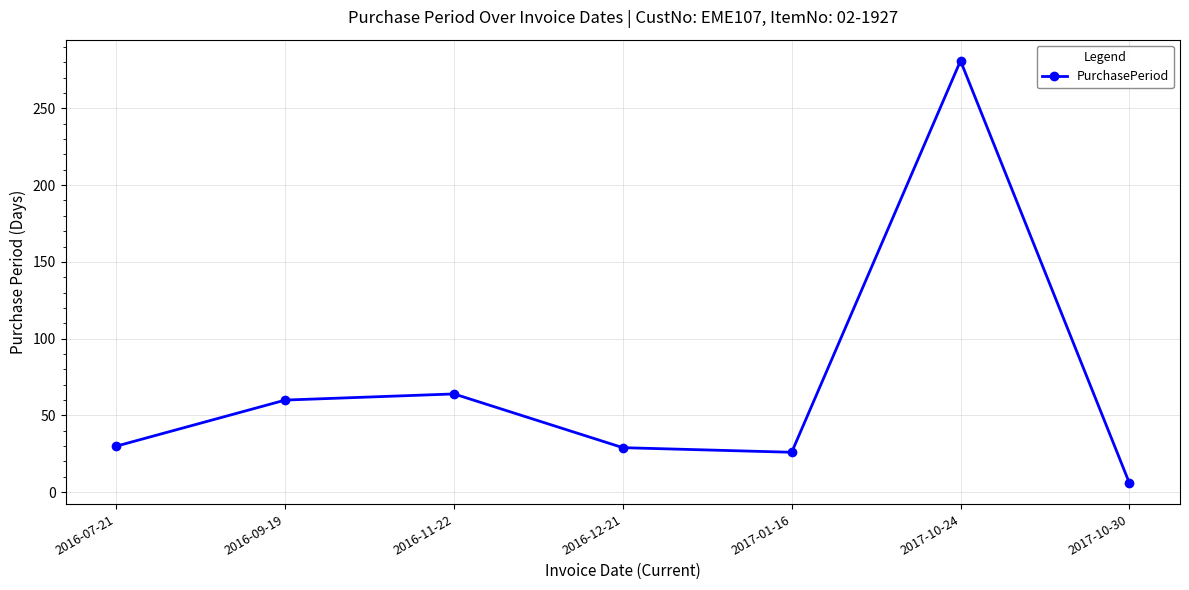

What is the approximate value at 2017-10-24, to the nearest 50?

300